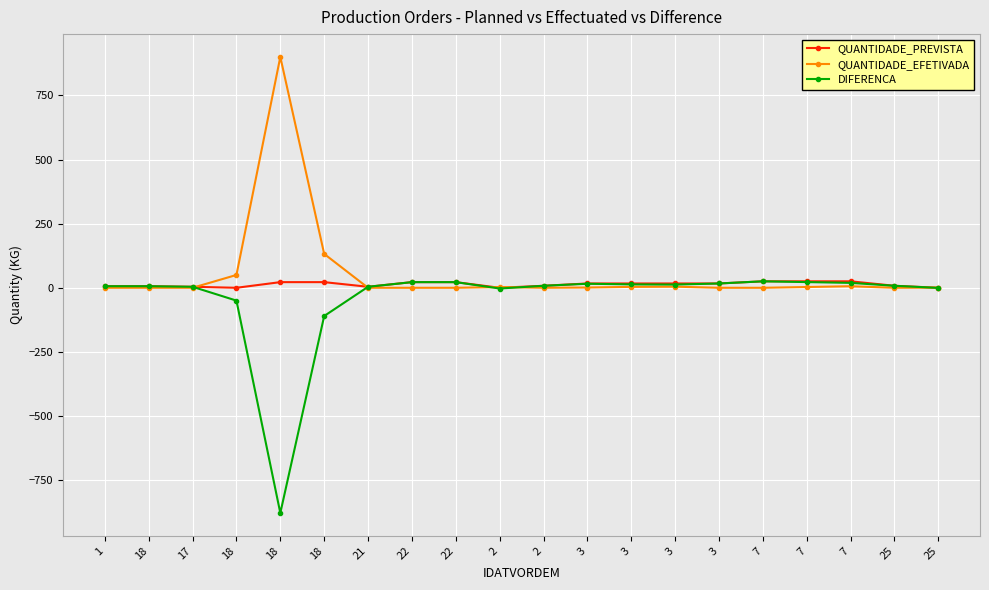

How many lines are shown in the chart?

3